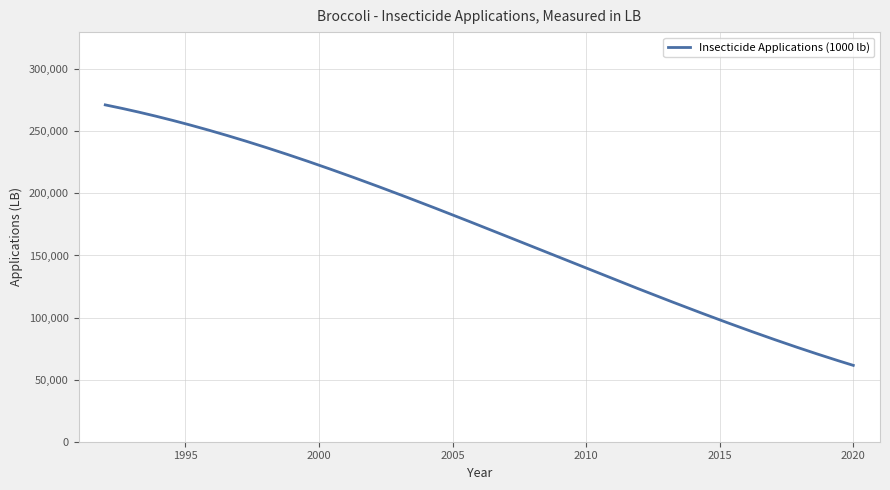

What is the minimum value shown in the chart?

61494.7